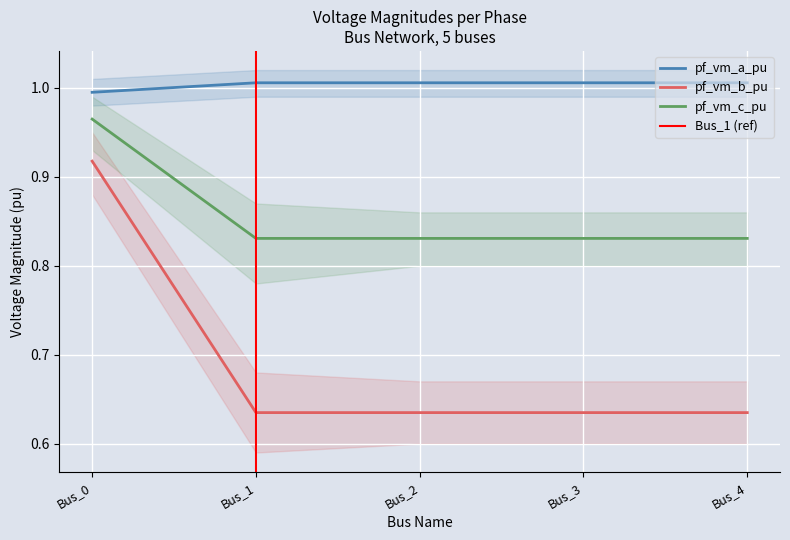

Rank the series by their average value, from highest to lowest.

pf_vm_a_pu, pf_vm_c_pu, pf_vm_b_pu